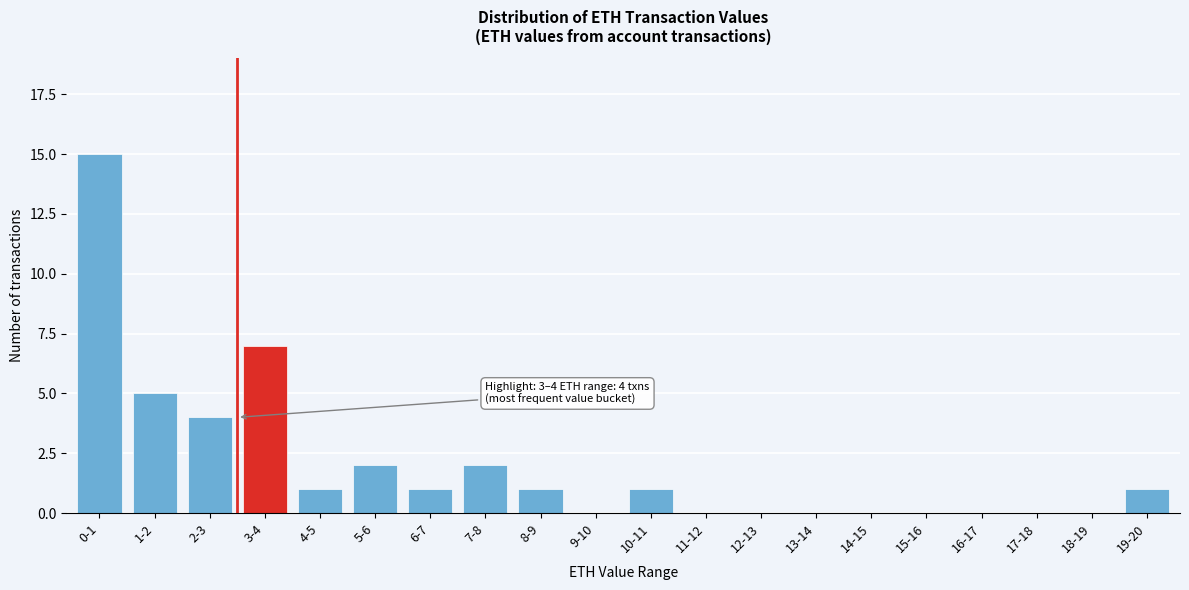

Reading right to left, extract all data points from this chart.

19-20=1	18-19=0	17-18=0	16-17=0	15-16=0	14-15=0	13-14=0	12-13=0	11-12=0	10-11=1	9-10=0	8-9=1	7-8=2	6-7=1	5-6=2	4-5=1	3-4=7	2-3=4	1-2=5	0-1=15